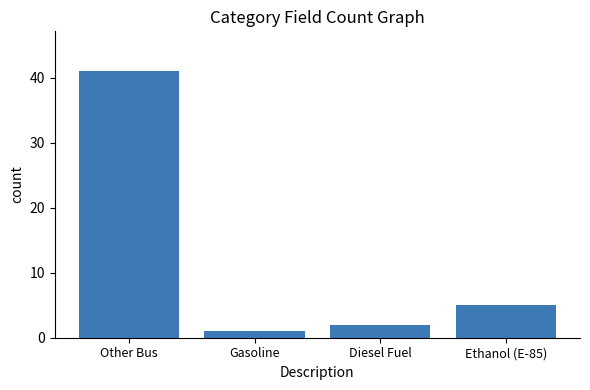

Rank the categories by value from lowest to highest.

Gasoline, Diesel Fuel, Ethanol (E-85), Other Bus